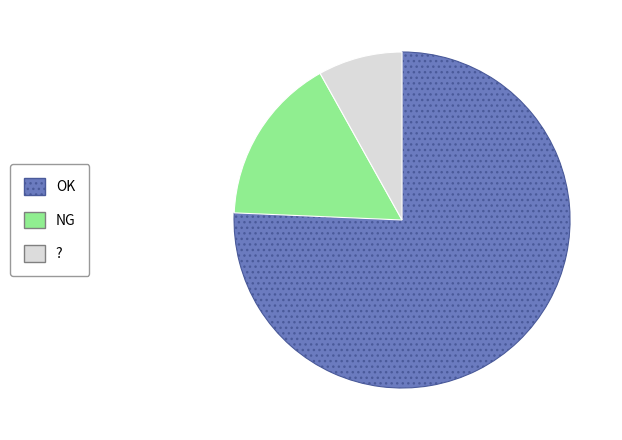

Which category accounts for the majority?

OK